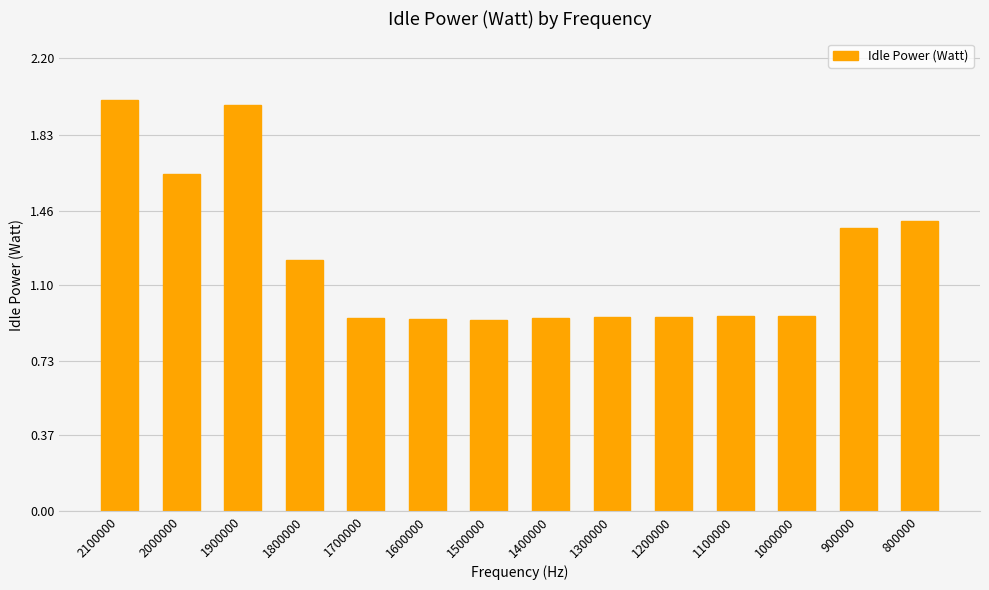

What is the average value?

1.2